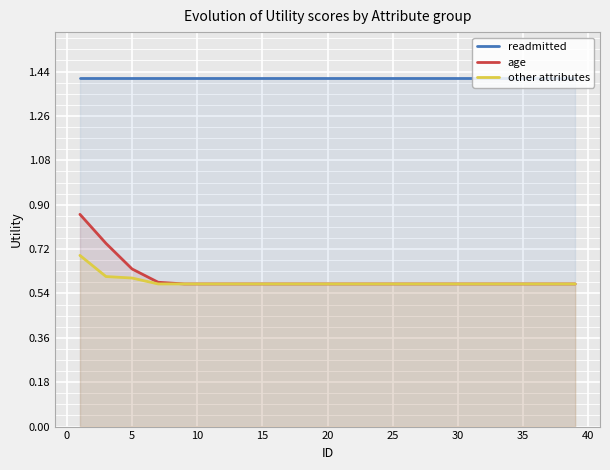

At how many categories does at least one series exceed 1?

20